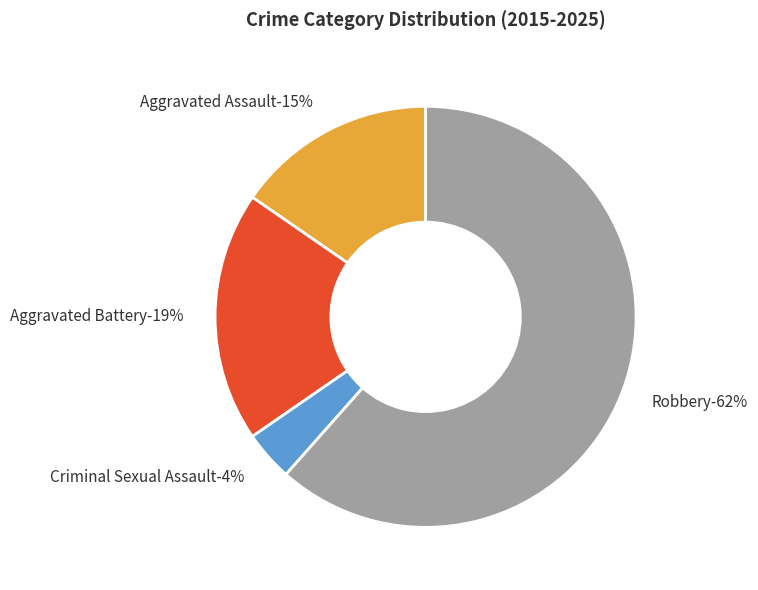

Count the number of slices in the pie.

4